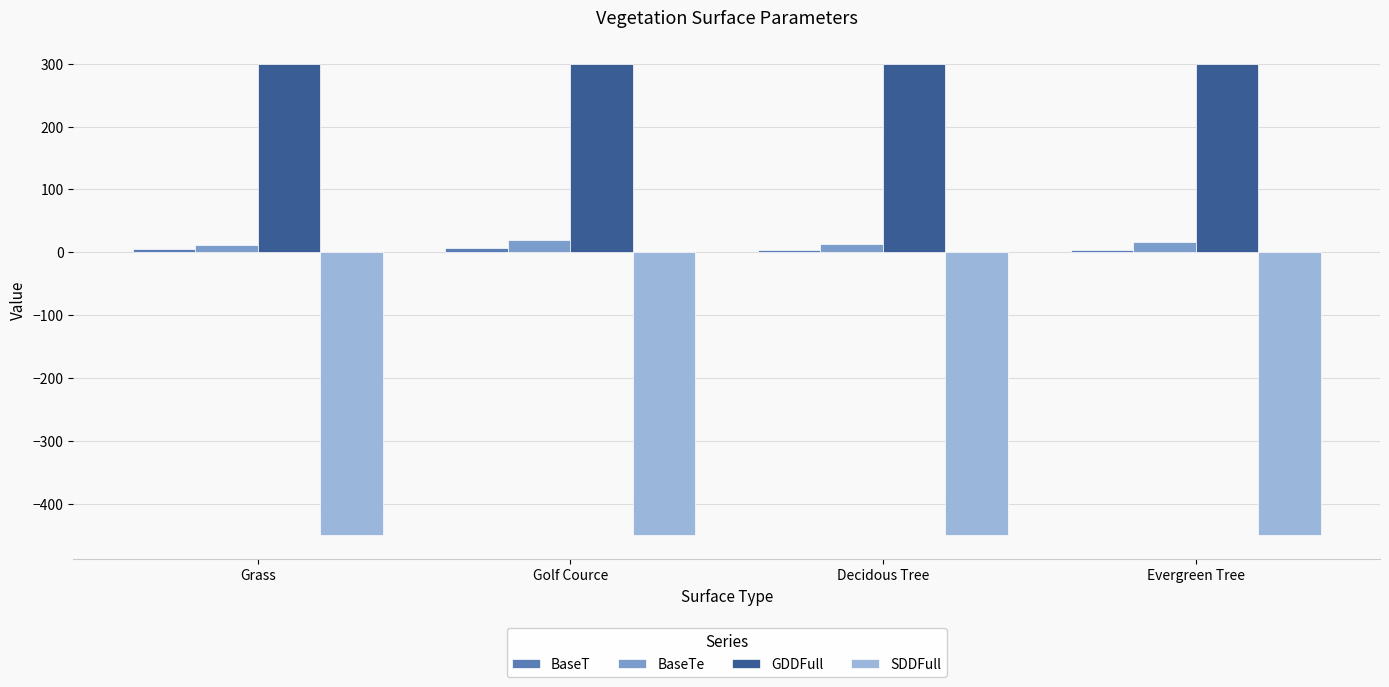

What is the spread (max minus min) of values at Grass?

750